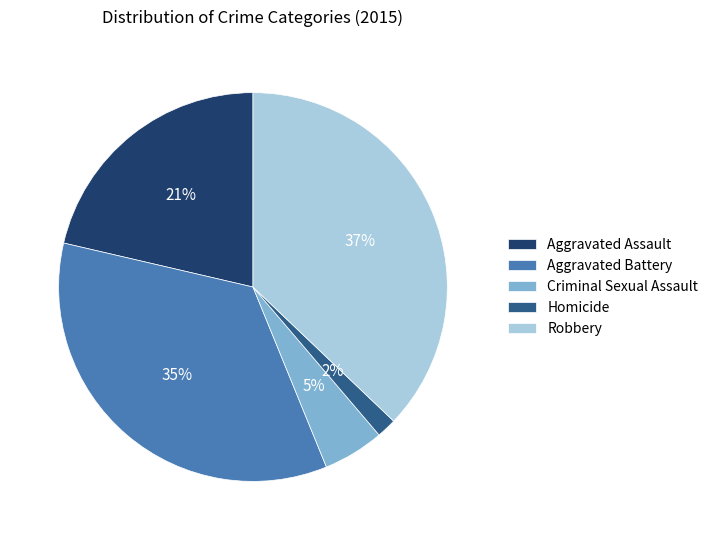

Rank the categories by value from highest to lowest.

Robbery, Aggravated Battery, Aggravated Assault, Criminal Sexual Assault, Homicide